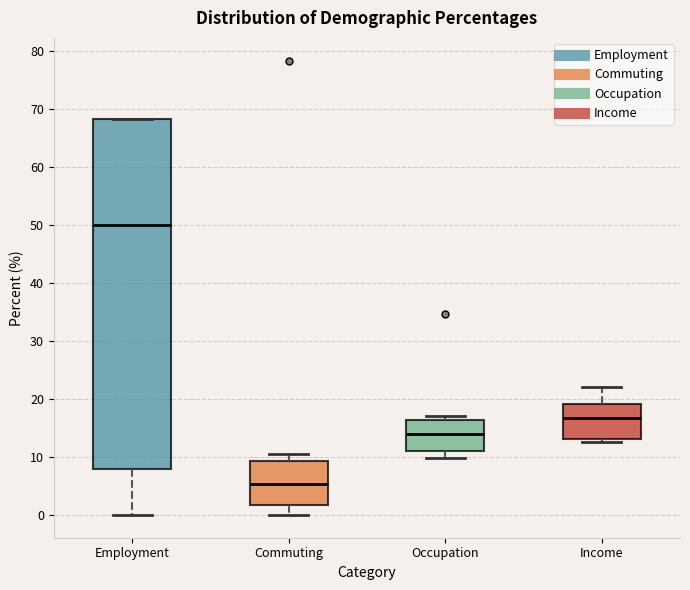

Which box is the tallest, from its lower edge to its upper edge?

Employment